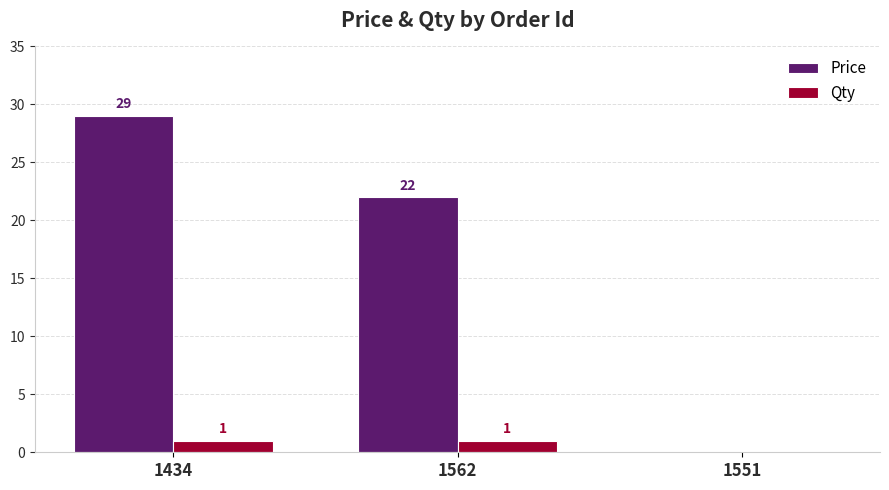

The value of Qty at 1562 is 1. True or false?

True